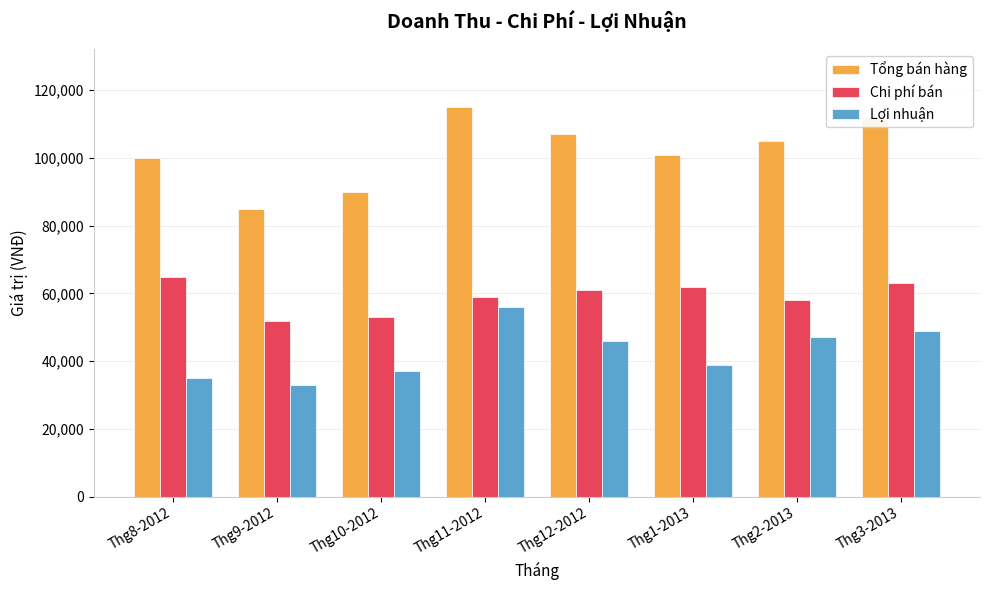

How many groups of bars are there?

8